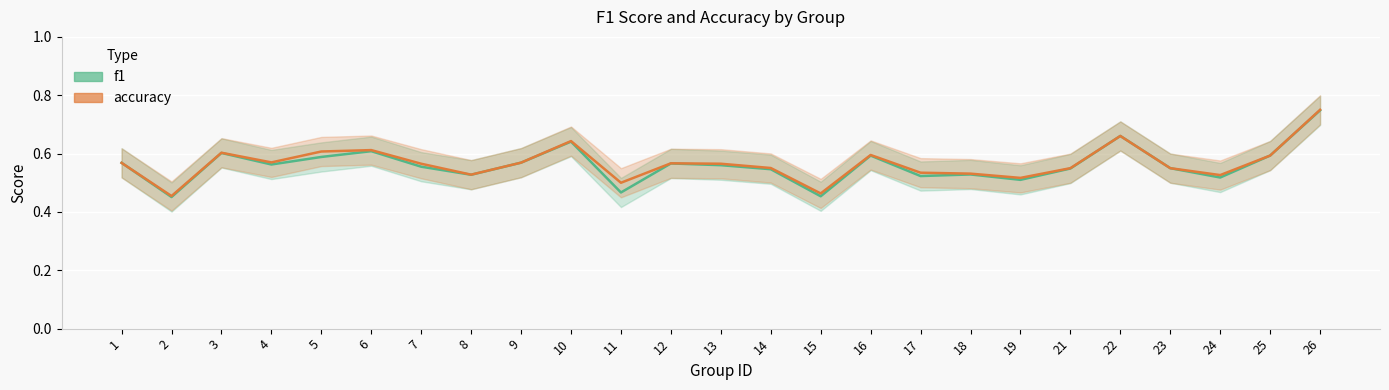

Rank the series at 14 from highest to lowest value.

accuracy, f1